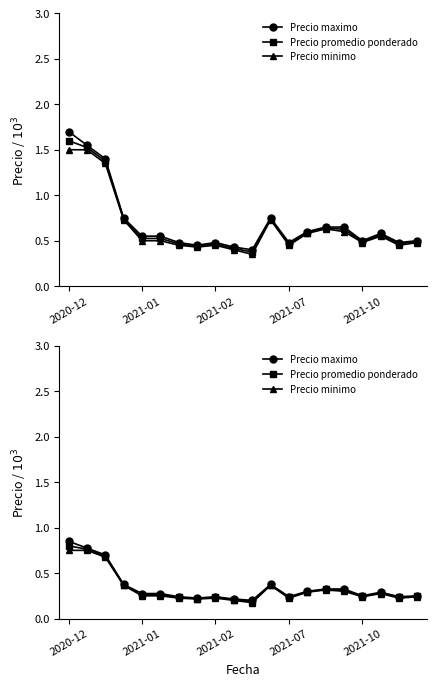

What is the difference between the second highest and second lowest values in the Precio maximo series?

0.6